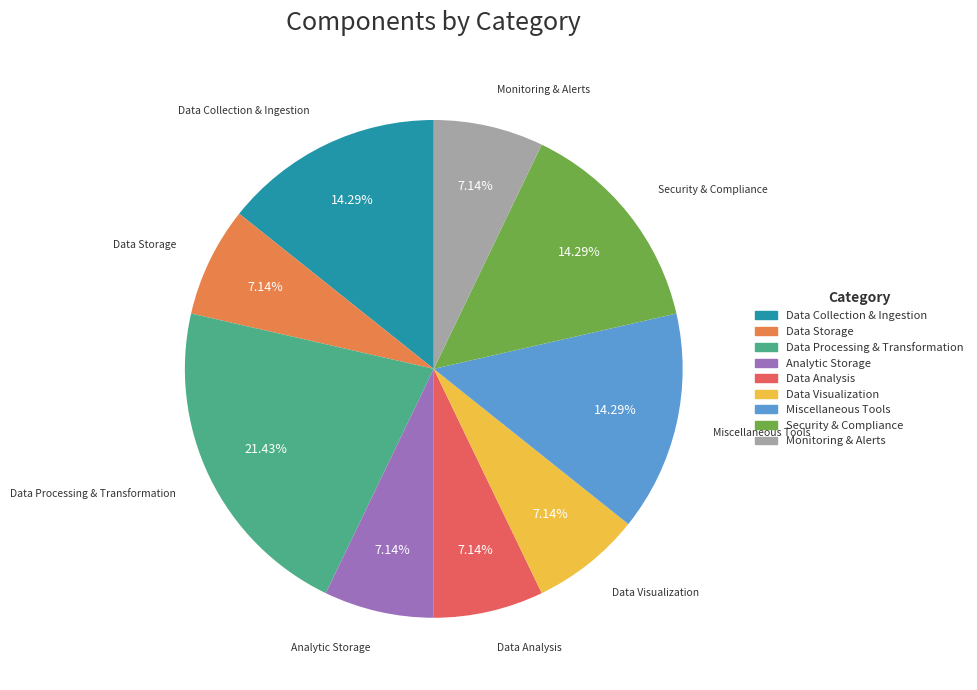

How many segments does this pie chart have?

9